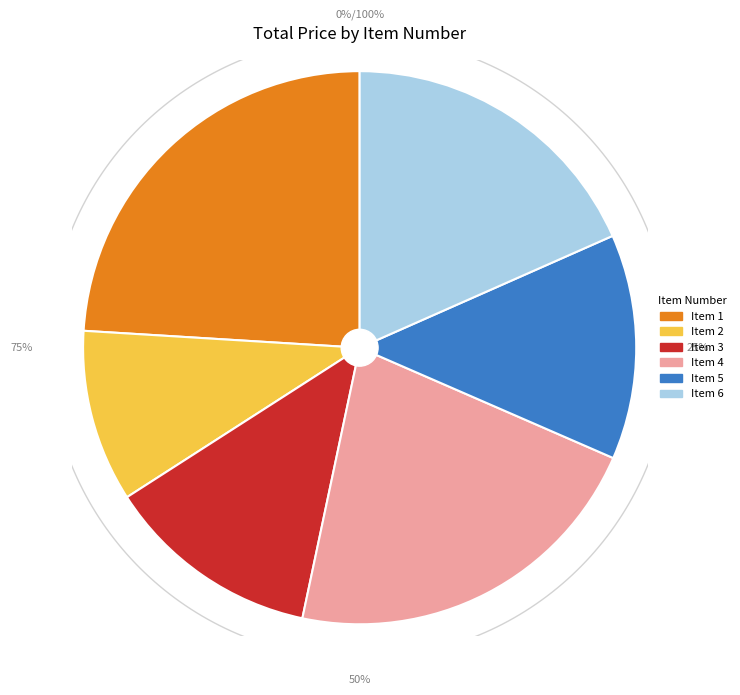

Approximately how many times larger is the value at 3 compared to 2?

1.3